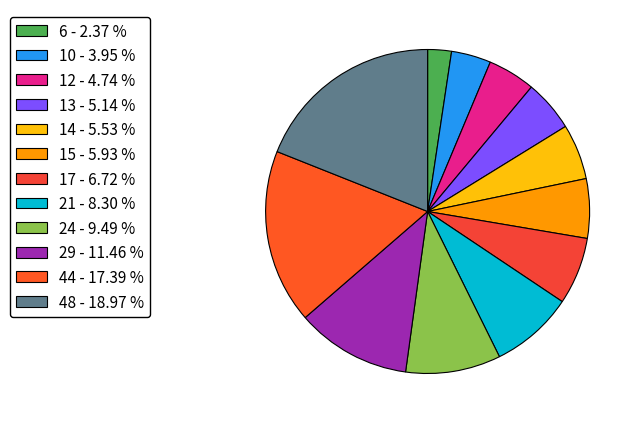

Count the number of slices in the pie.

12